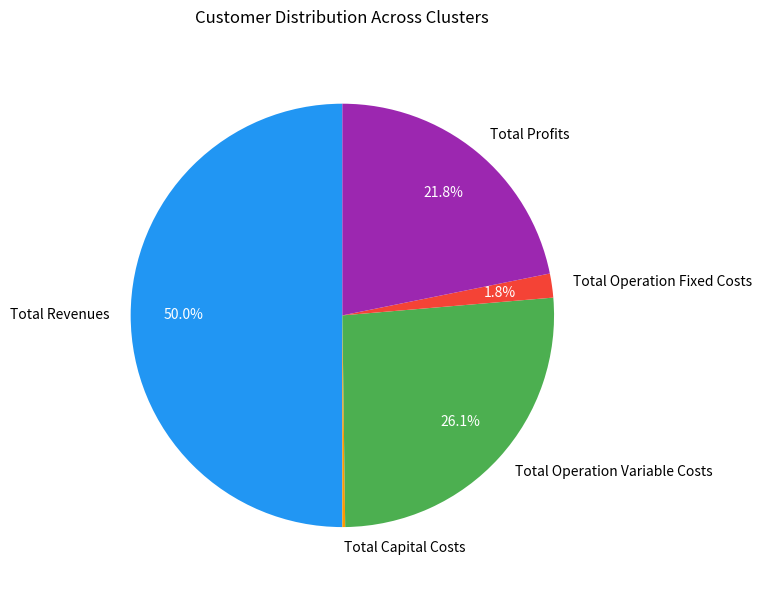

True or false: Total Operation Fixed Costs accounts for 2% of the total.

True